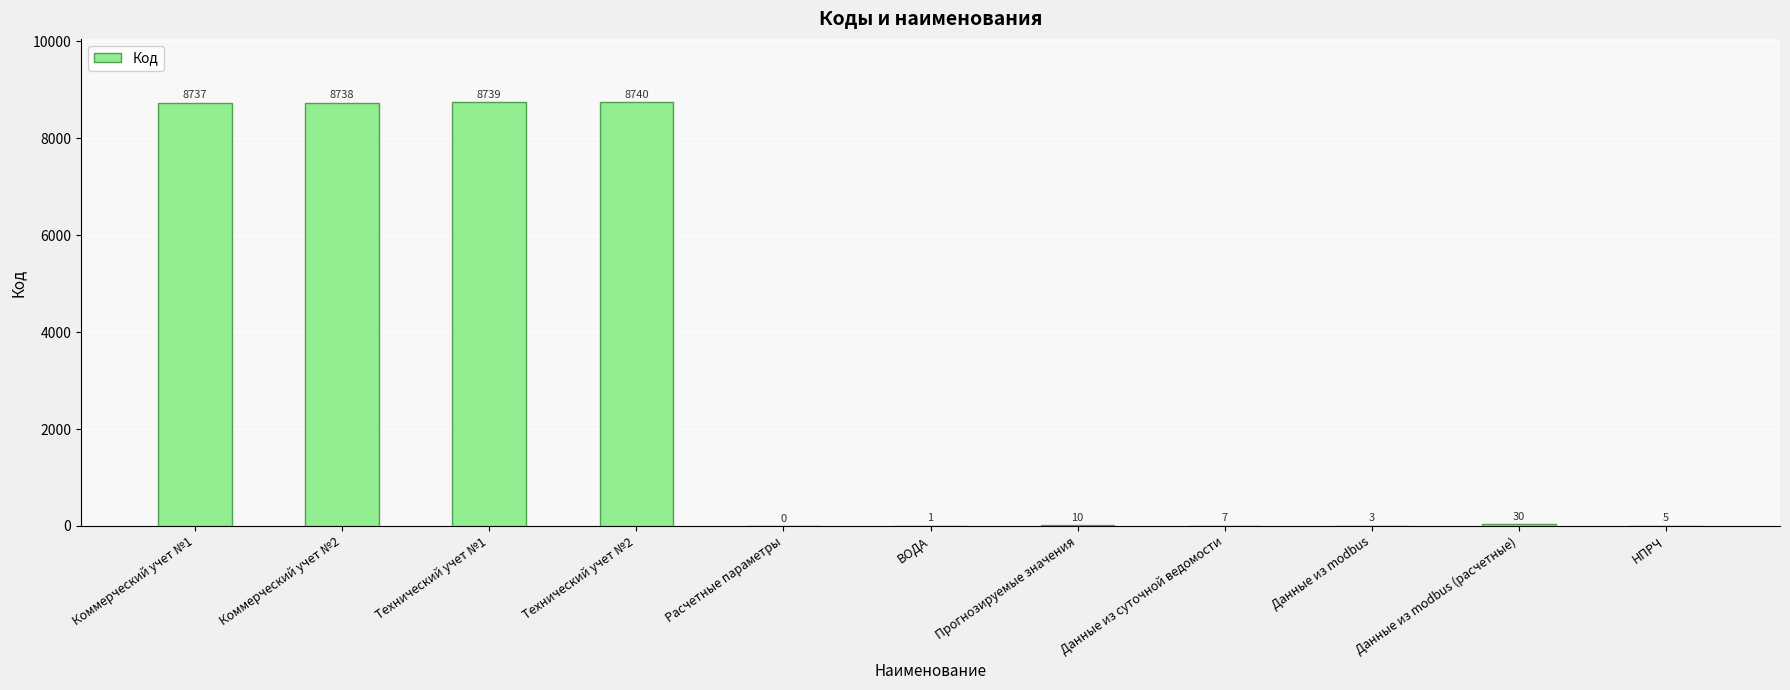

Read the value at Технический учет №2.

8740